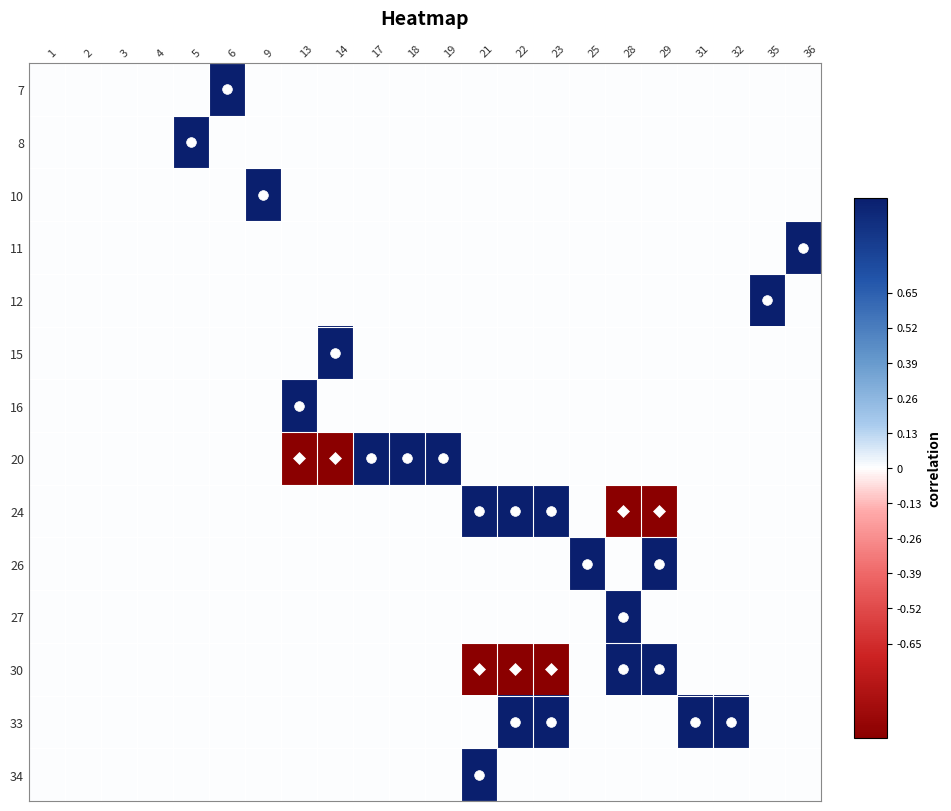

What is the smallest value displayed?

-1